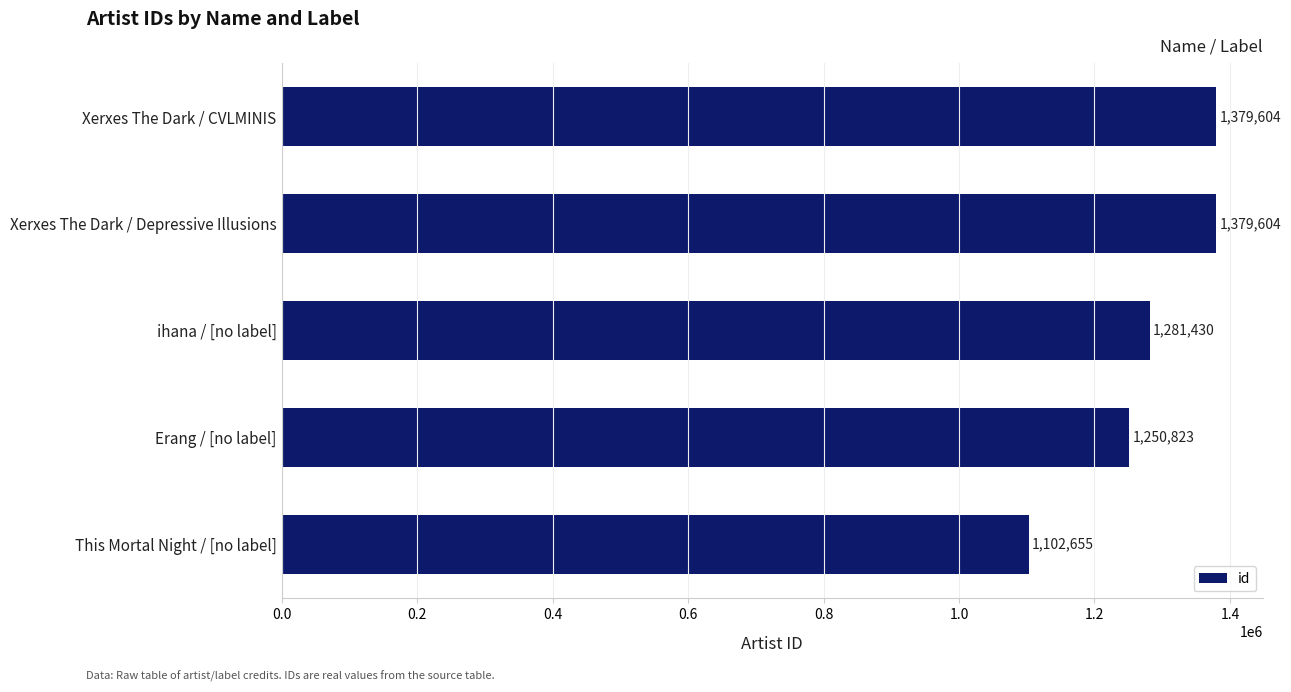

Reading top to bottom, extract all data points from this chart.

1379604	1379604	1281430	1250823	1102655